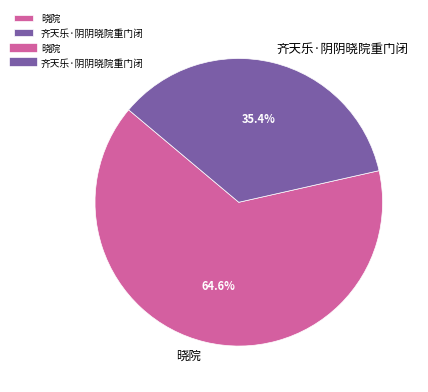

What percentage is NOT represented by 晓院?

35.4%